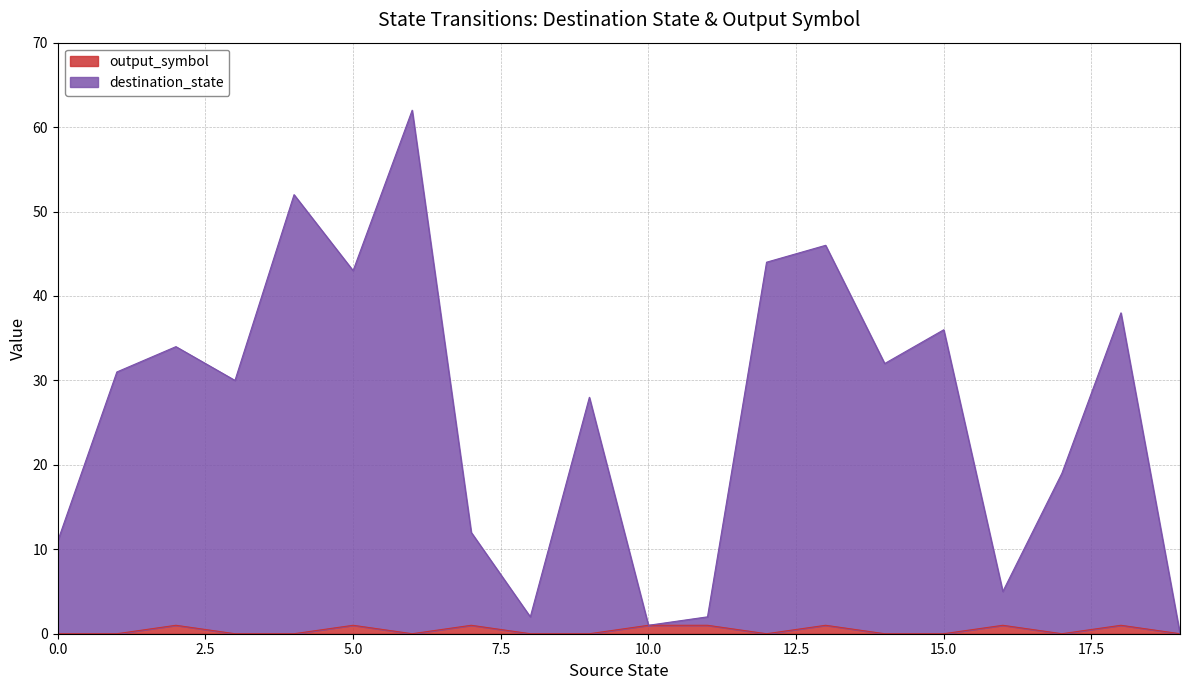

What is the maximum value for output_symbol?

1